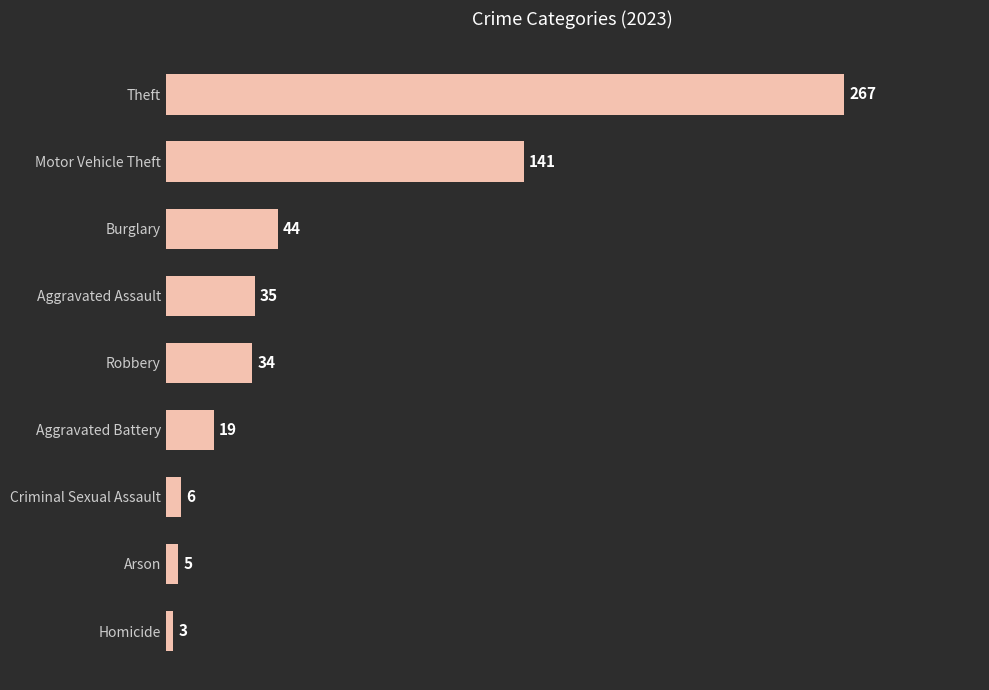

What is the approximate value at Theft, to the nearest 5?

265